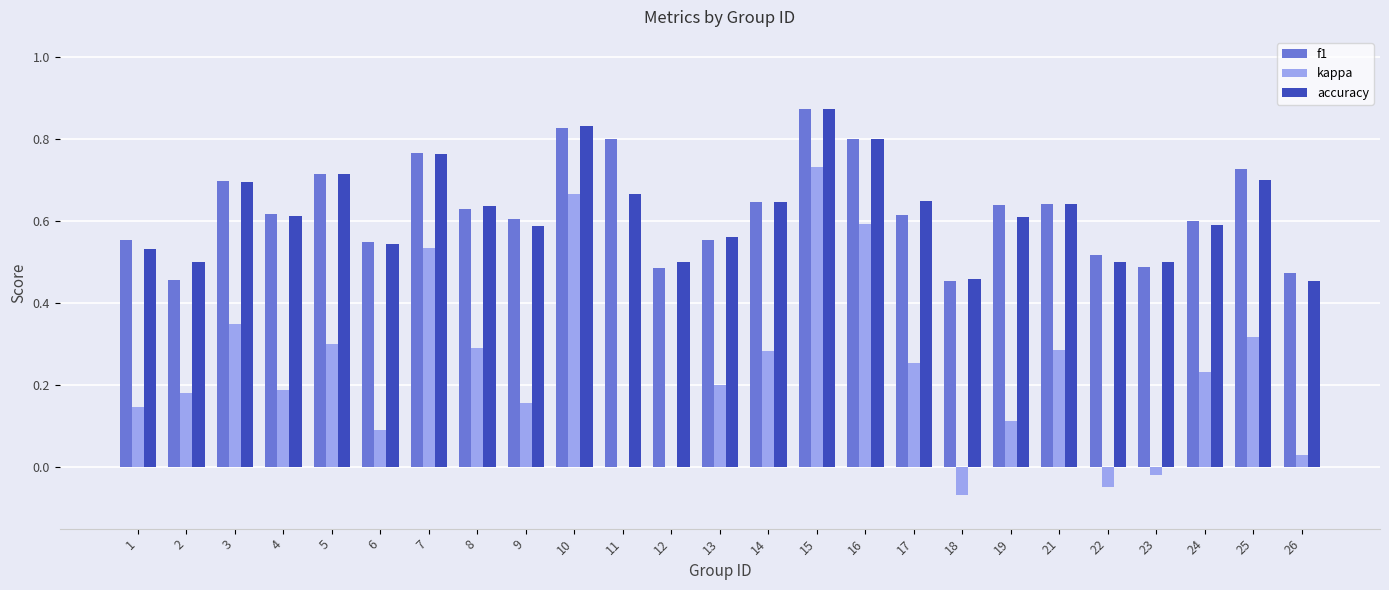

How many f1 values are between 0 and 1?

25